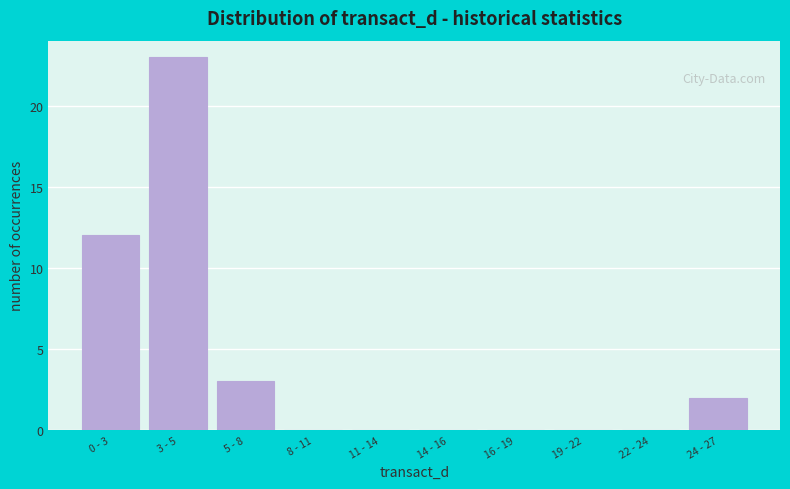

Reading left to right, transcribe all the data shown in this chart.

0 - 3=12	3 - 5=23	5 - 8=3	8 - 11=0	11 - 14=0	14 - 16=0	16 - 19=0	19 - 22=0	22 - 24=0	24 - 27=2